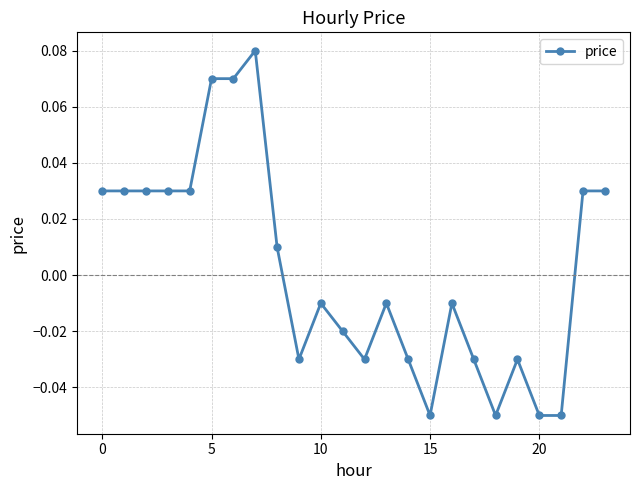

True or false: there are more than 2 points higher than both neighbors.

True